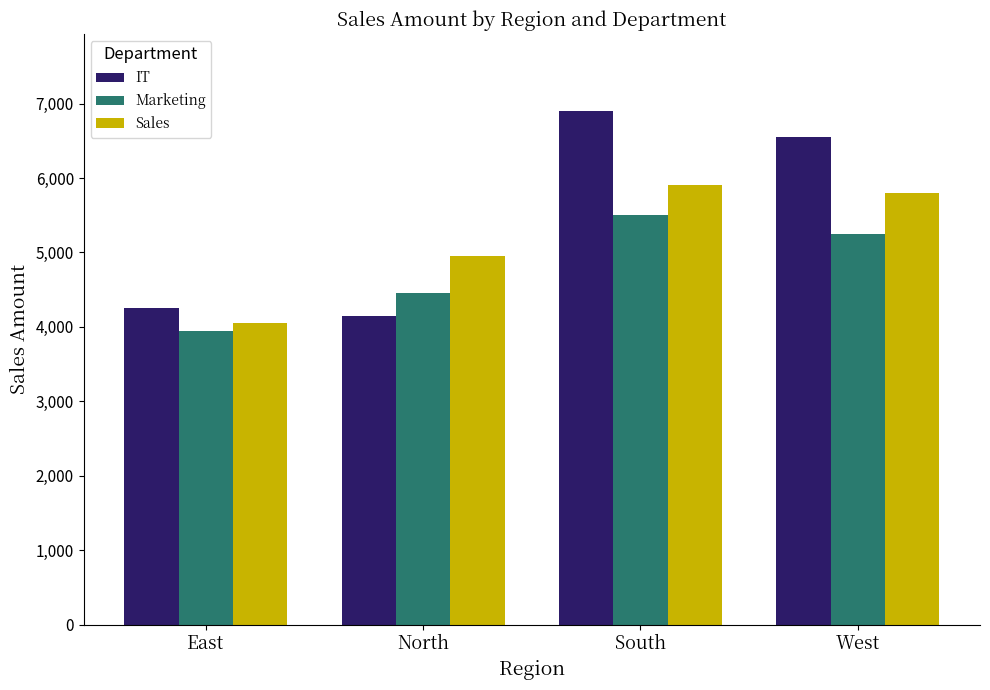

List the series in order of their overall mean, highest first.

IT, Sales, Marketing